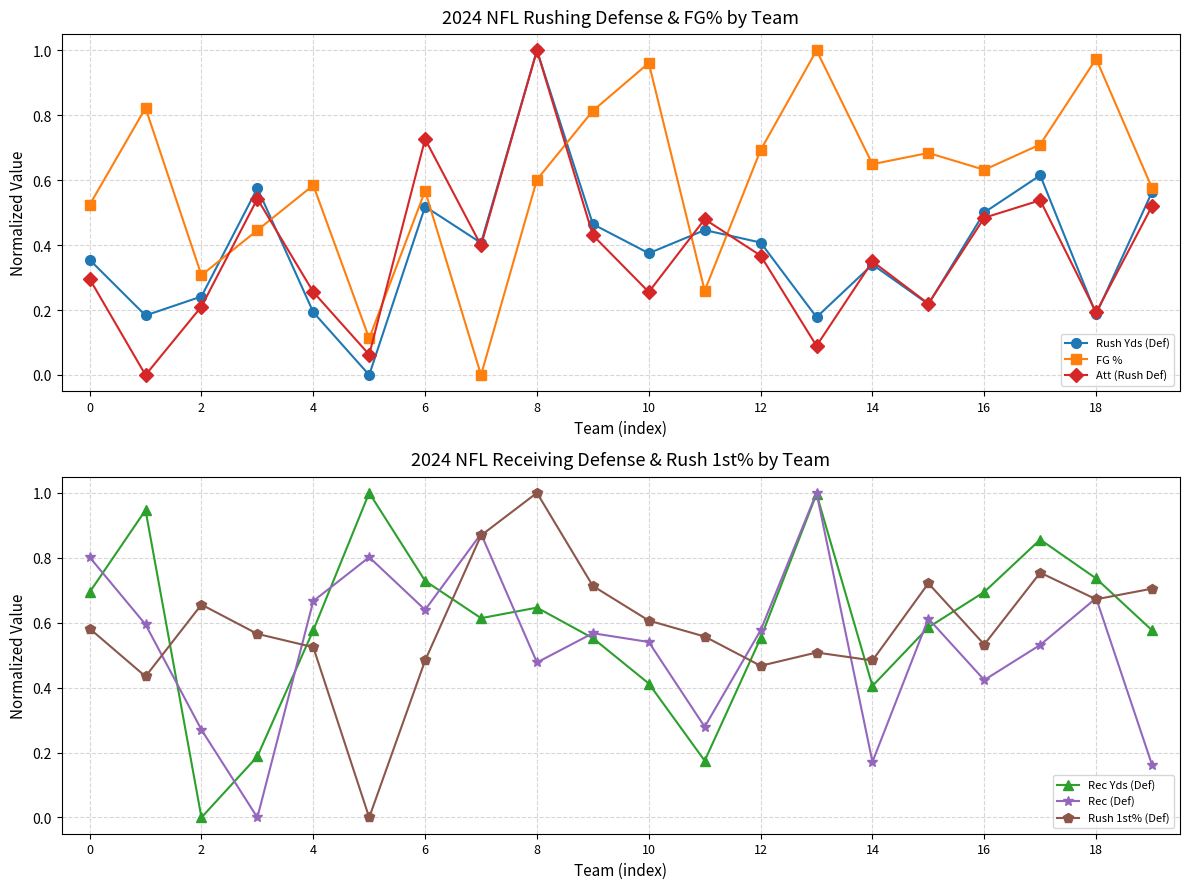

After their last crossing, which series has the higher values: Att (Rush Def) or Rush 1st% (Def)?

Rush 1st% (Def)